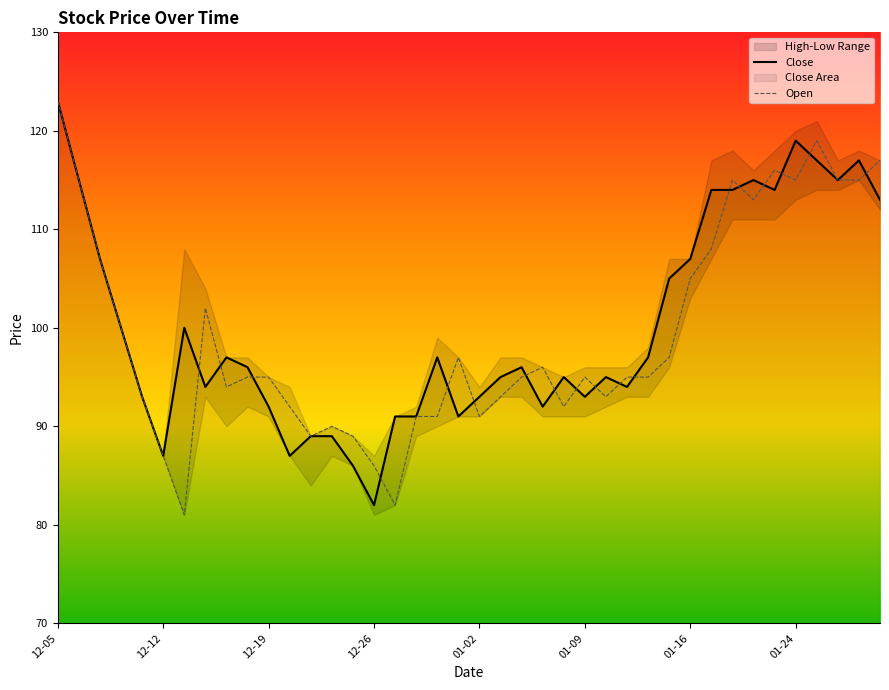

Is this an area chart (filled region under the line)?

No